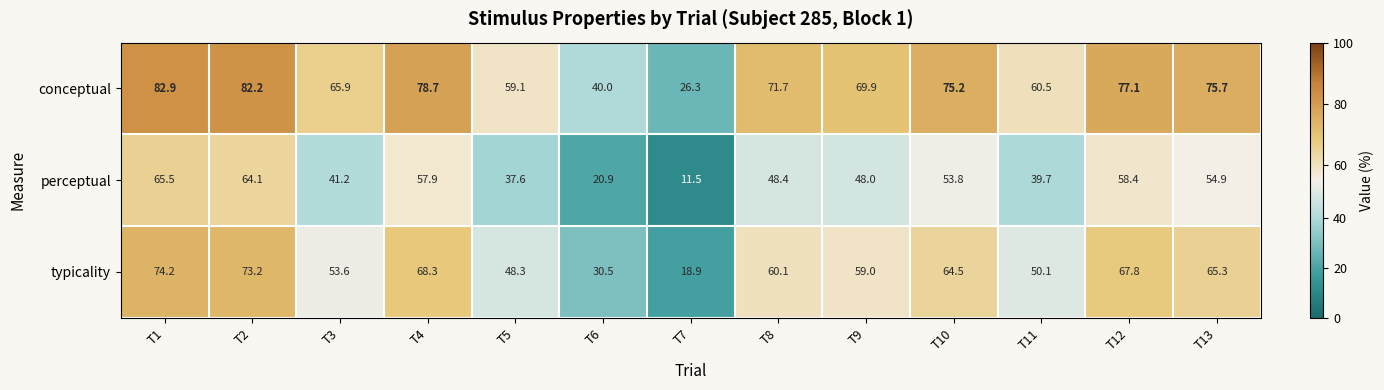

What is the maximum value shown in the chart?

82.9